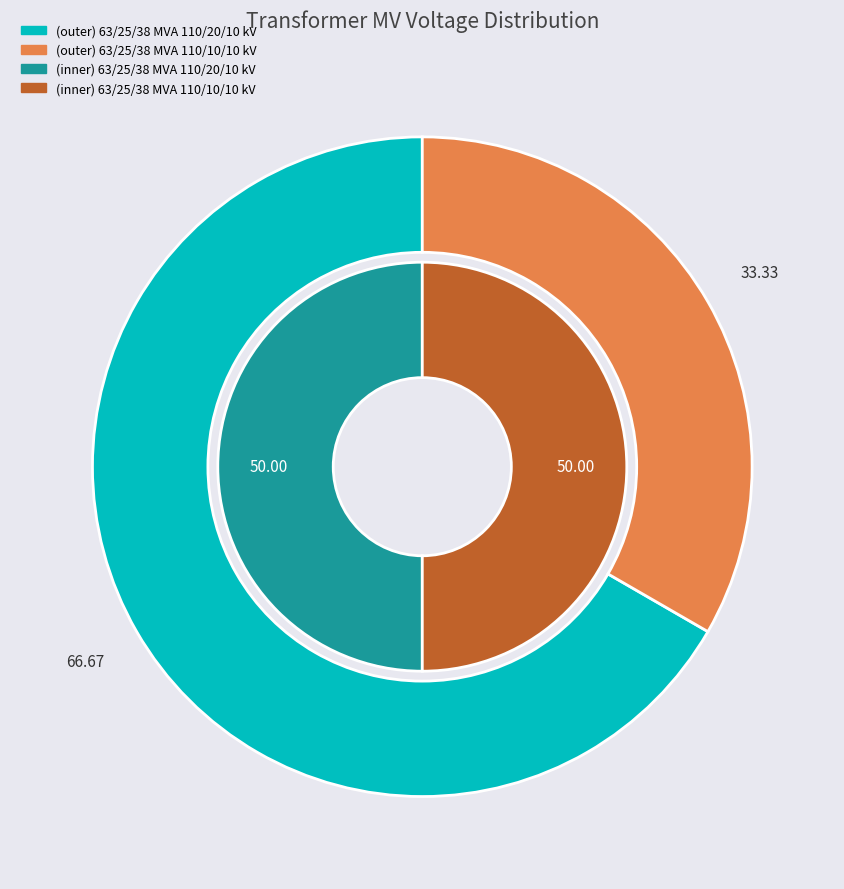

The 63/25/38 MVA 110/20/10 kV slice represents 67% of the pie. True or false?

True